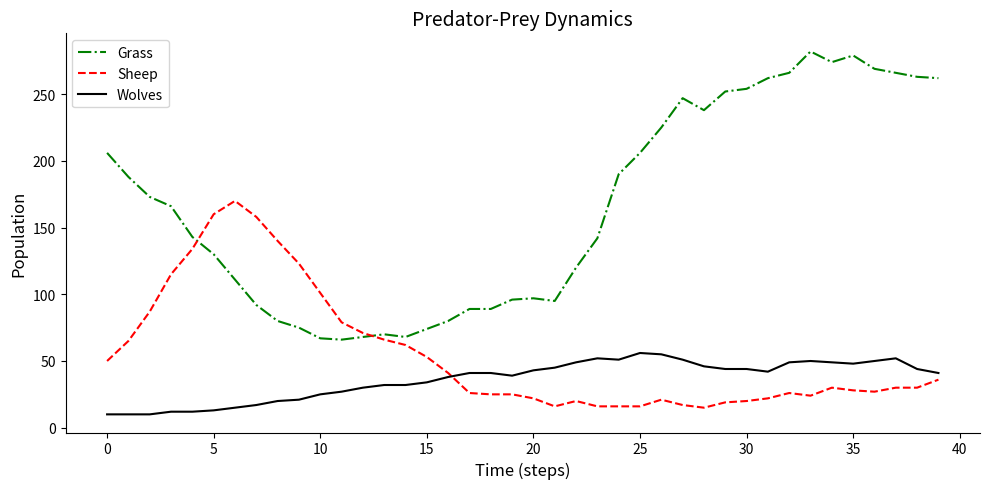

How many values in the Sheep series are below 30?

19